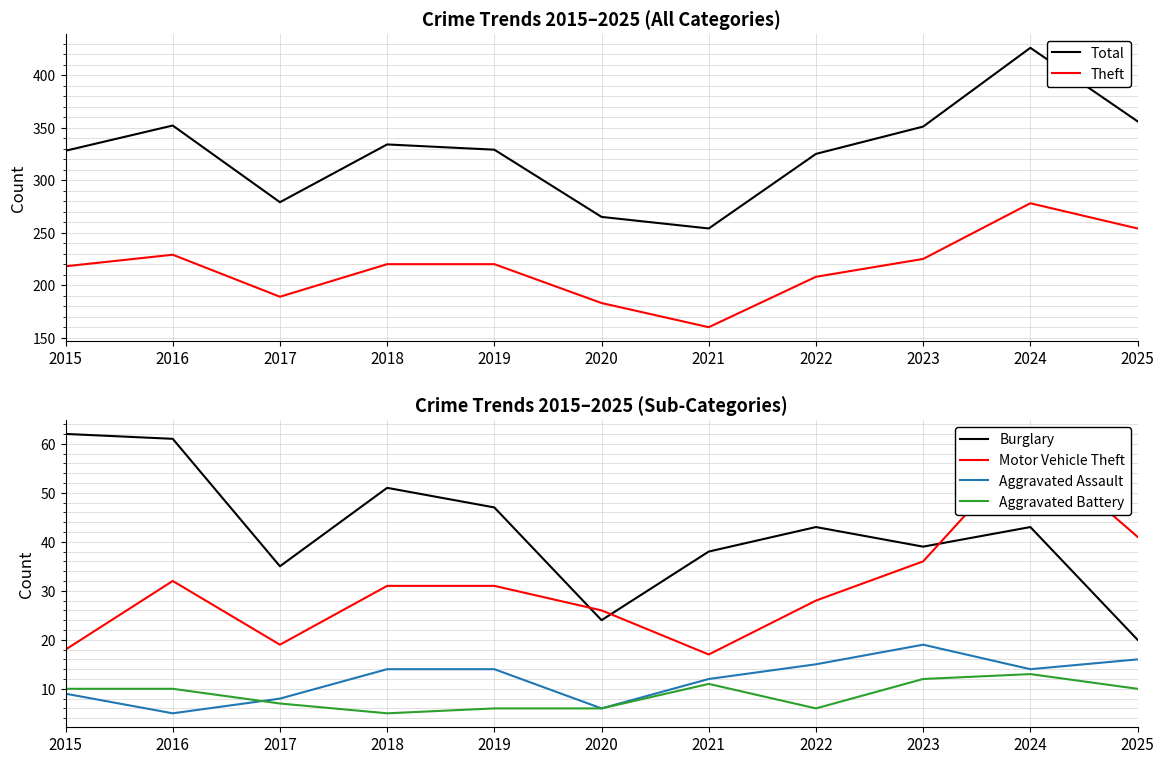

Which series has the largest total across all categories?

Total